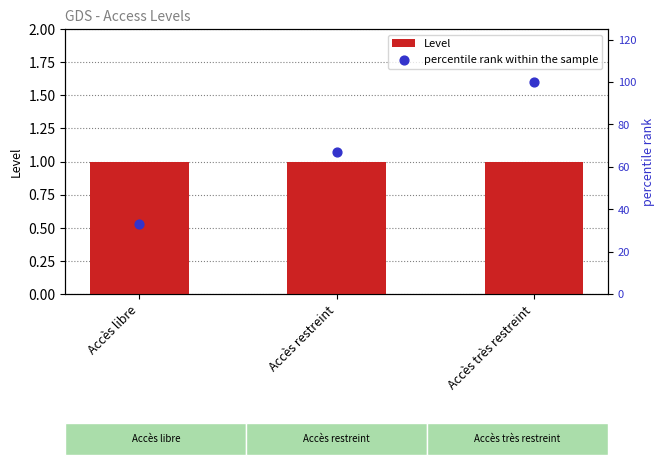

Is the value of Level at Accès libre greater than the value of percentile rank within the sample at Accès très restreint?

No